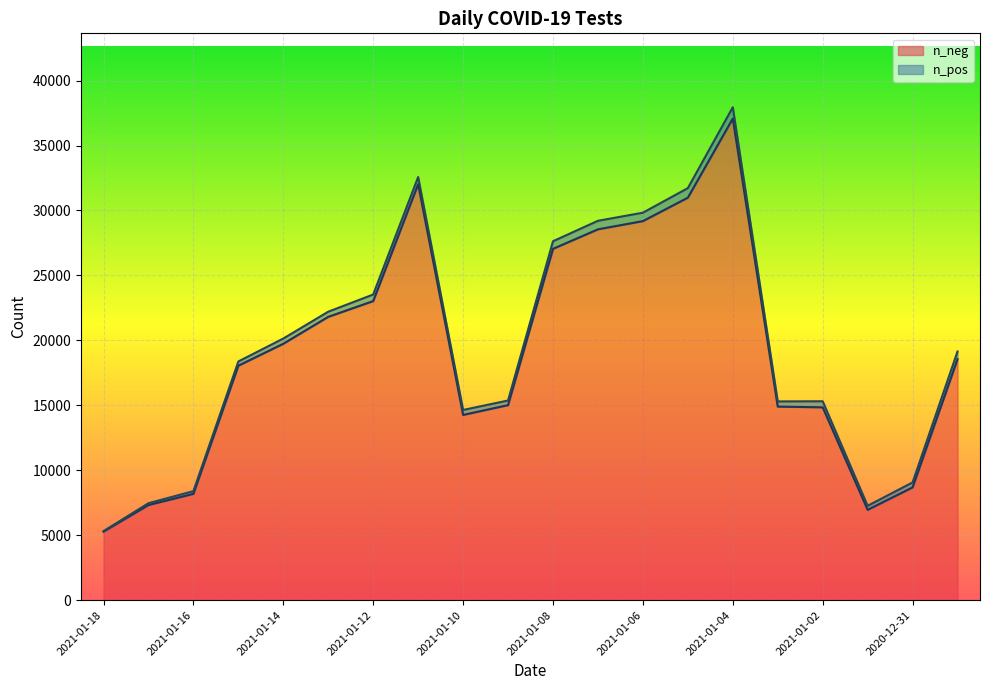

What is the difference between the maximum and minimum values?

31793